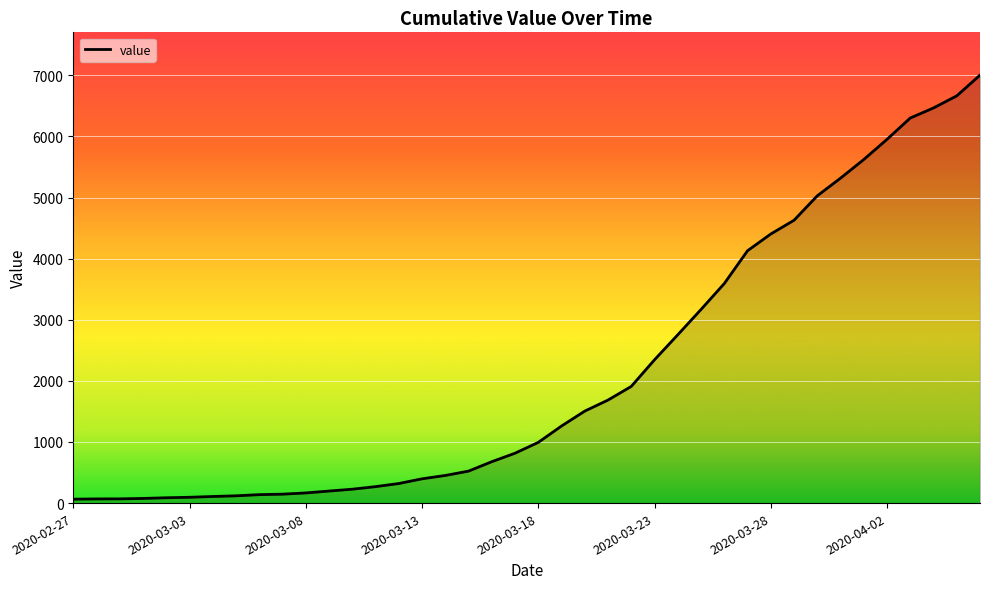

What is the difference between the maximum and minimum values?

6939